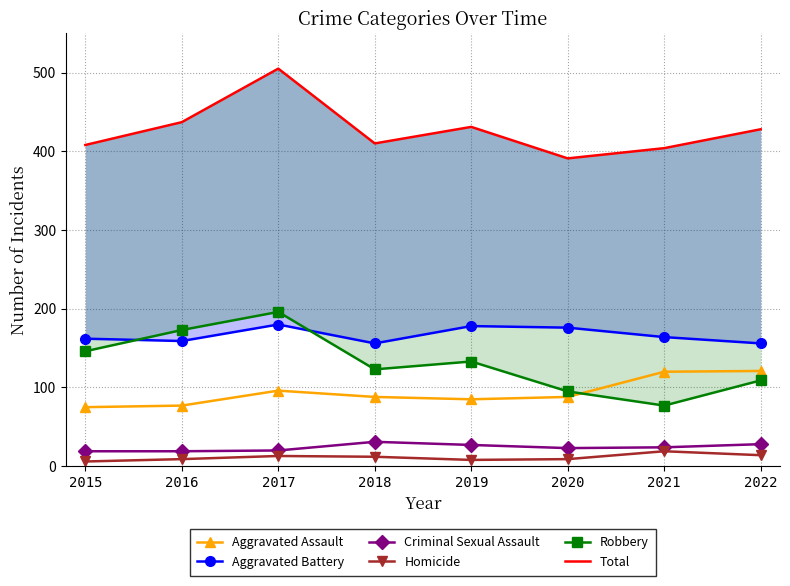

What is the value of the Total point at the 2nd from the left?

437